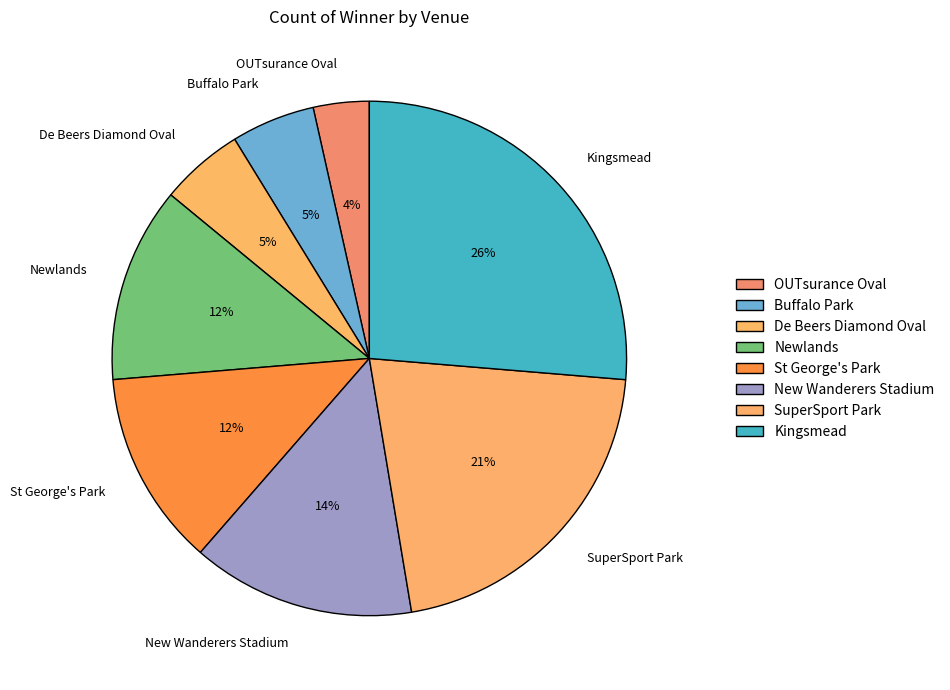

Is the sum of Kingsmead and Buffalo Park greater than half?

No